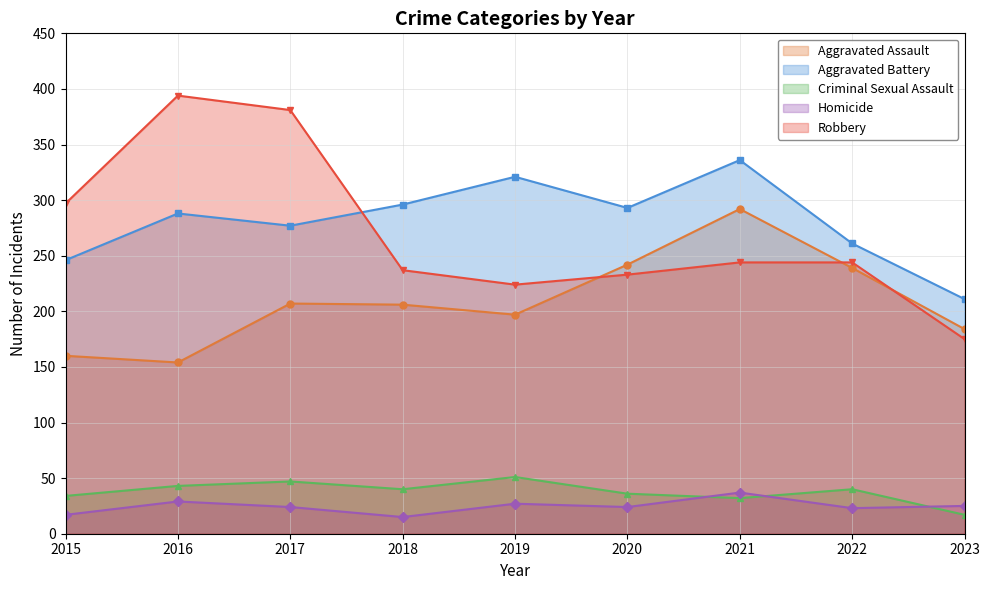

Which series changed the most between 2015 and 2022?

Aggravated Assault